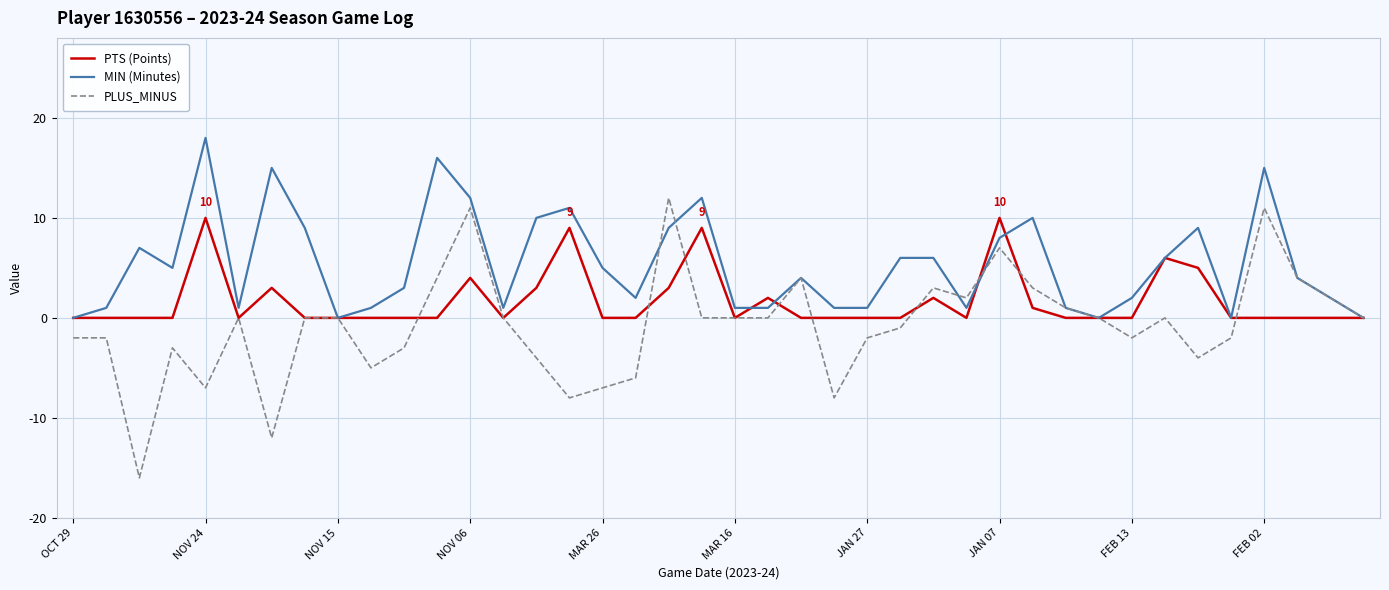

Rank the series by their average value, from lowest to highest.

PLUS_MINUS, PTS (Points), MIN (Minutes)